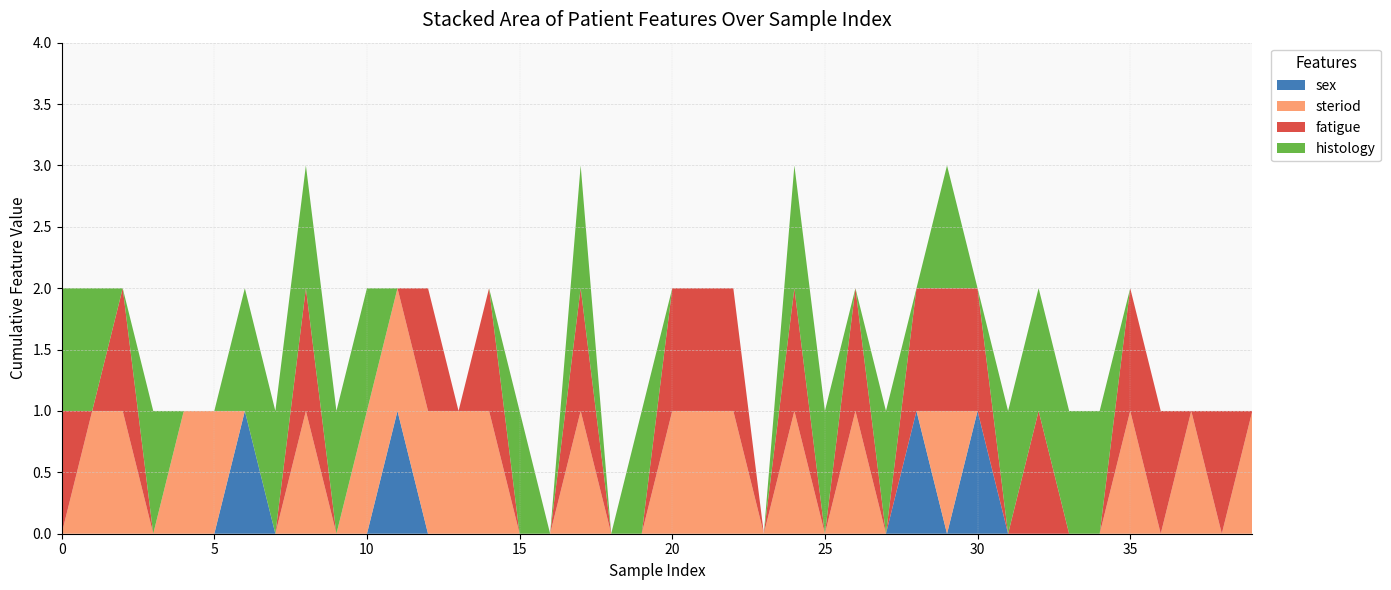

Reading left to right, transcribe all the data shown in this chart.

sex: 0	0	0	0	0	0	1	0	0	0	0	1	0	0	0	0	0	0	0	0	0	0	0	0	0	0	0	0	1	0	1	0	0	0	0	0	0	0	0	0
steriod: 0	1	1	0	1	1	0	0	1	0	1	1	1	1	1	0	0	1	0	0	1	1	1	0	1	0	1	0	0	1	0	0	0	0	0	1	0	1	0	1
fatigue: 1	0	1	0	0	0	0	0	1	0	0	0	1	0	1	0	0	1	0	0	1	1	1	0	1	0	1	0	1	1	1	0	1	0	0	1	1	0	1	0
histology: 1	1	0	1	0	0	1	1	1	1	1	0	0	0	0	1	0	1	0	1	0	0	0	0	1	1	0	1	0	1	0	1	1	1	1	0	0	0	0	0